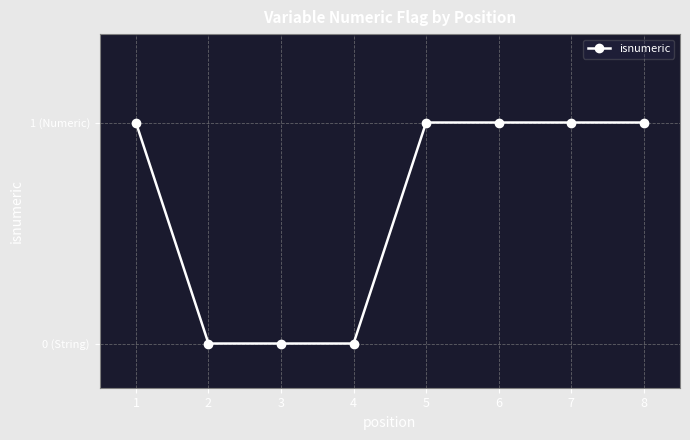

Rank the categories by value from lowest to highest.

2, 3, 4, 1, 5, 6, 7, 8